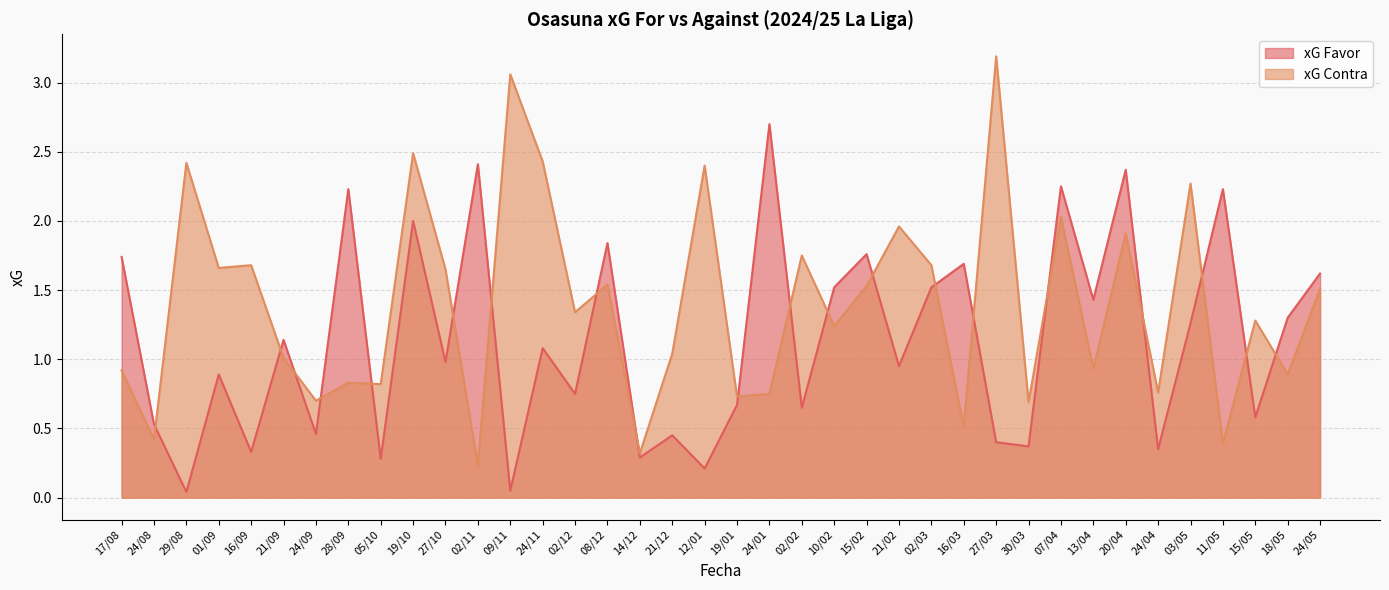

How many intersections are there between xG Favor and xG Contra?

20